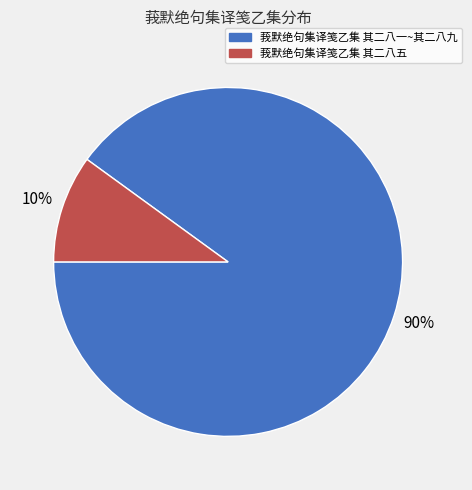

To the nearest percent, what is the difference between the largest and smallest slice percentages?

80%